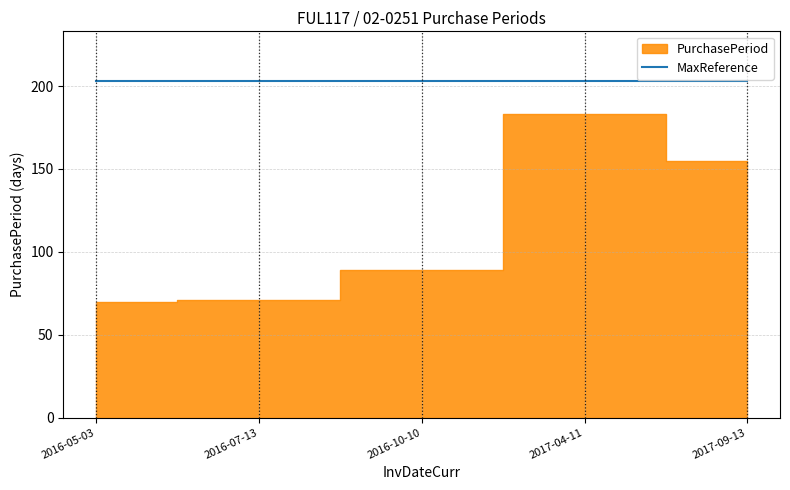

What is the difference between the second highest and second lowest values?

84